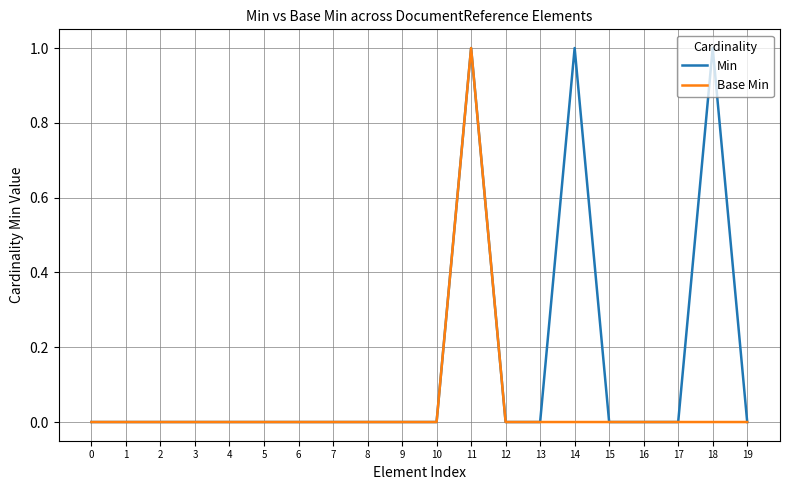

Is it true that Min equals 0 at 5?

True